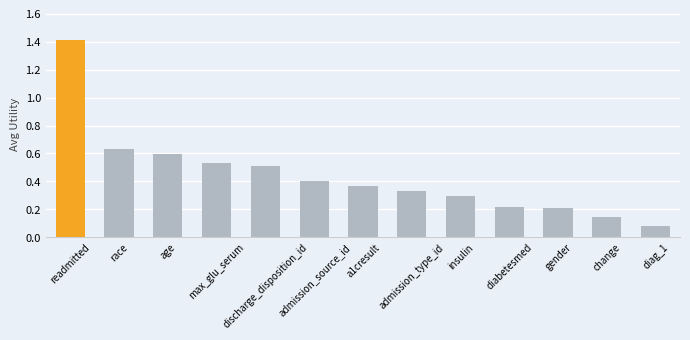

At which category does the chart reach its peak across all series?

readmitted